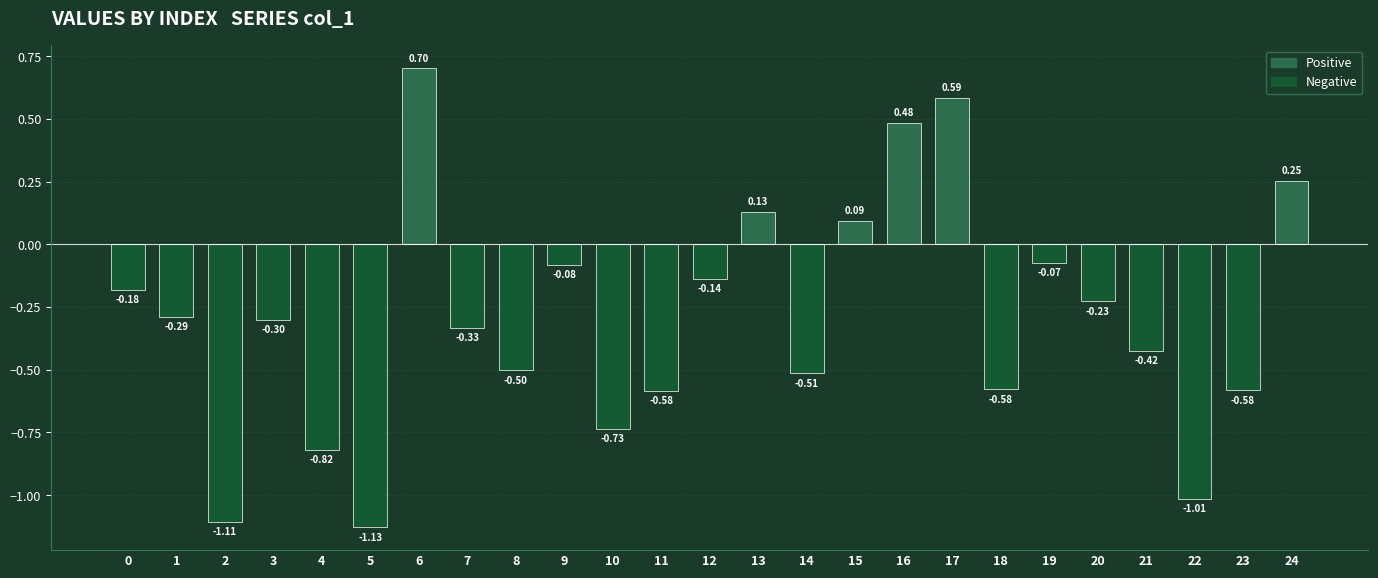

Between 2 and 21, which is larger?

21